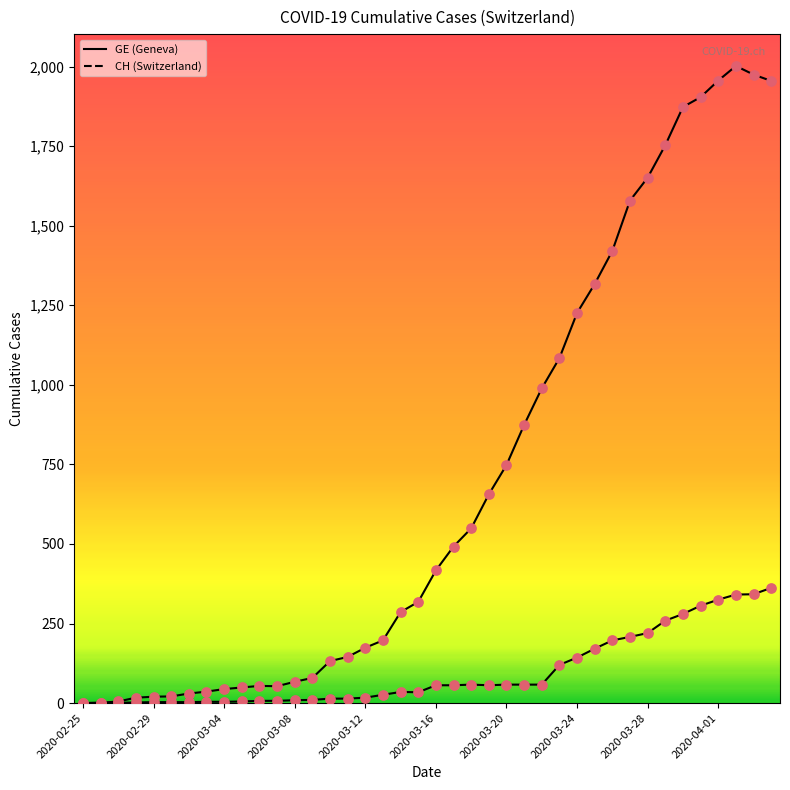

How many lines are shown in the chart?

2